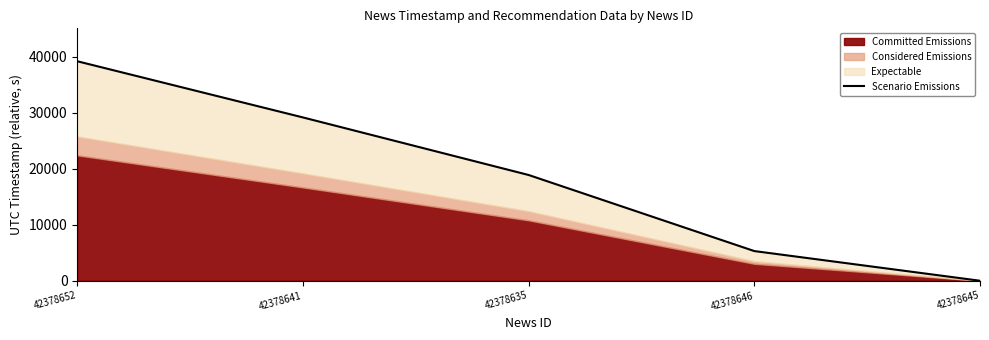

What is the sum of all values?

92561.0